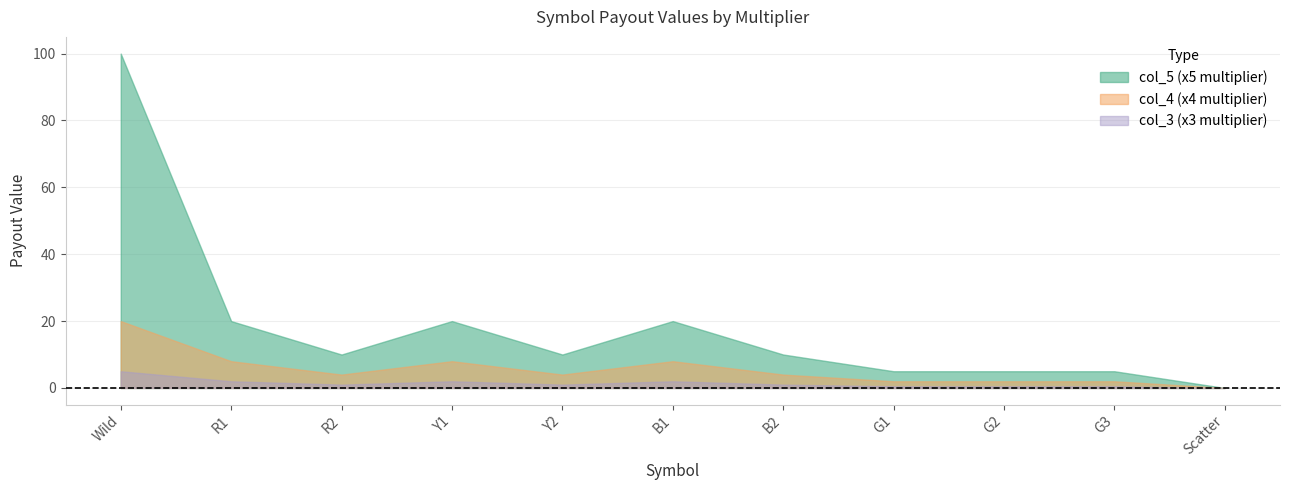

What are all the series names shown in the legend?

col_5 (x5 multiplier), col_3 (x3 multiplier), col_4 (x4 multiplier)